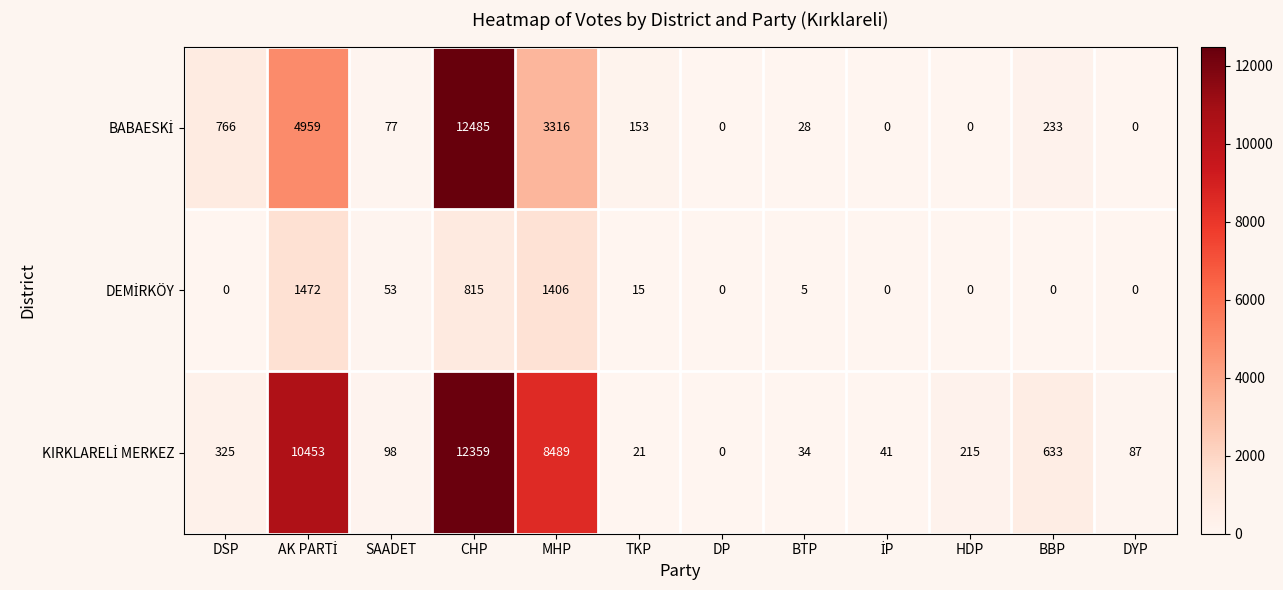

Which label corresponds to the largest value in the chart?

CHP